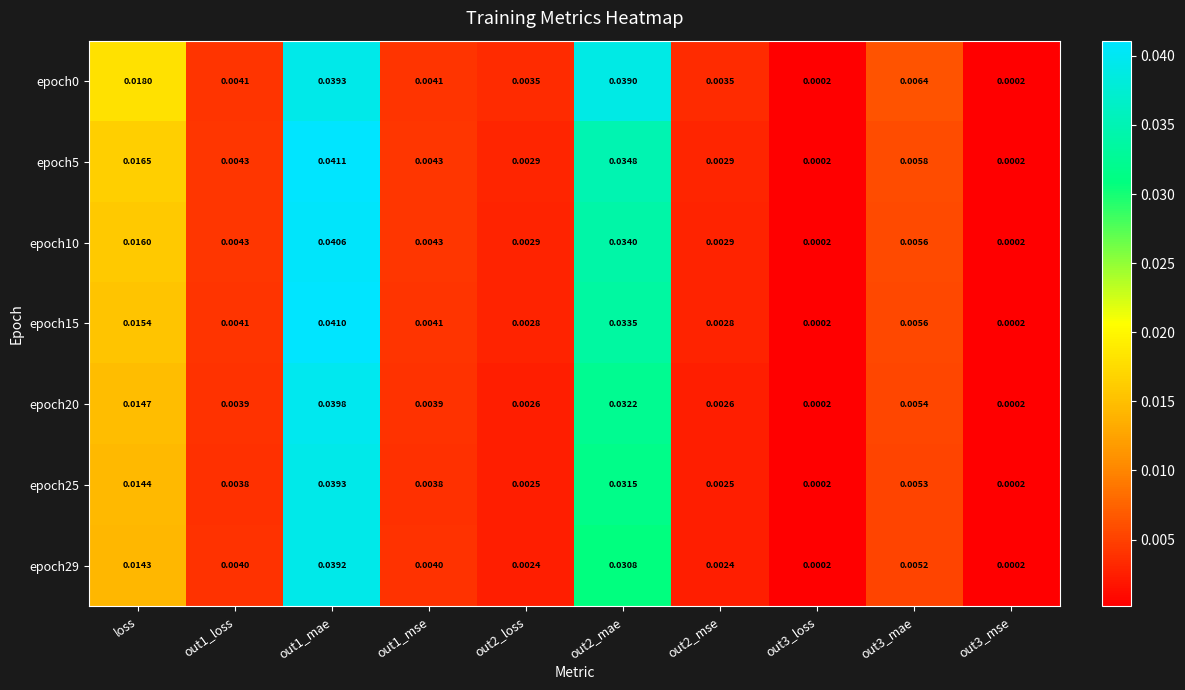

At how many categories does at least one series exceed 0?

10